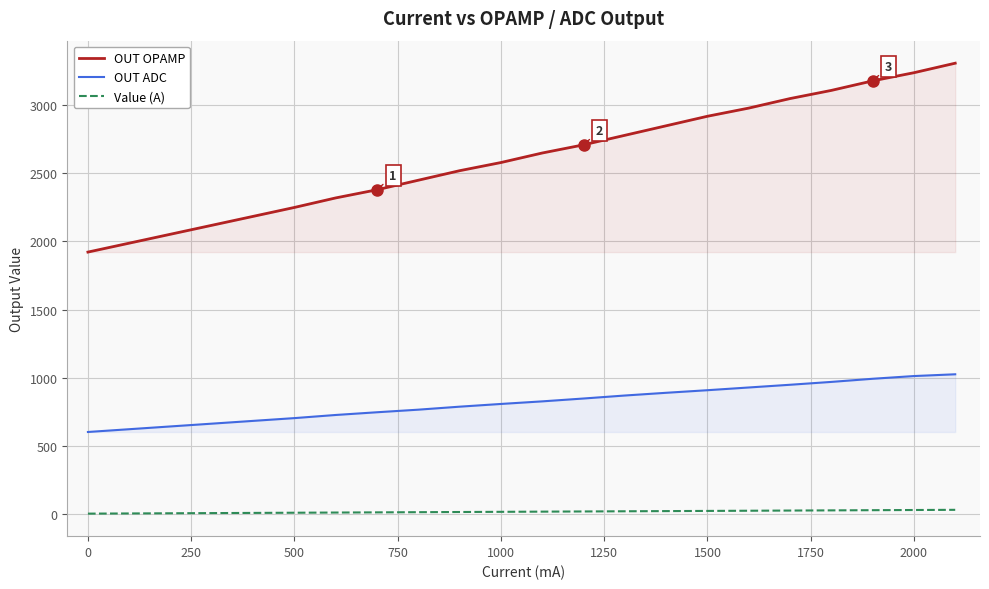

True or false: OUT ADC has more than 0 interior local peaks.

False